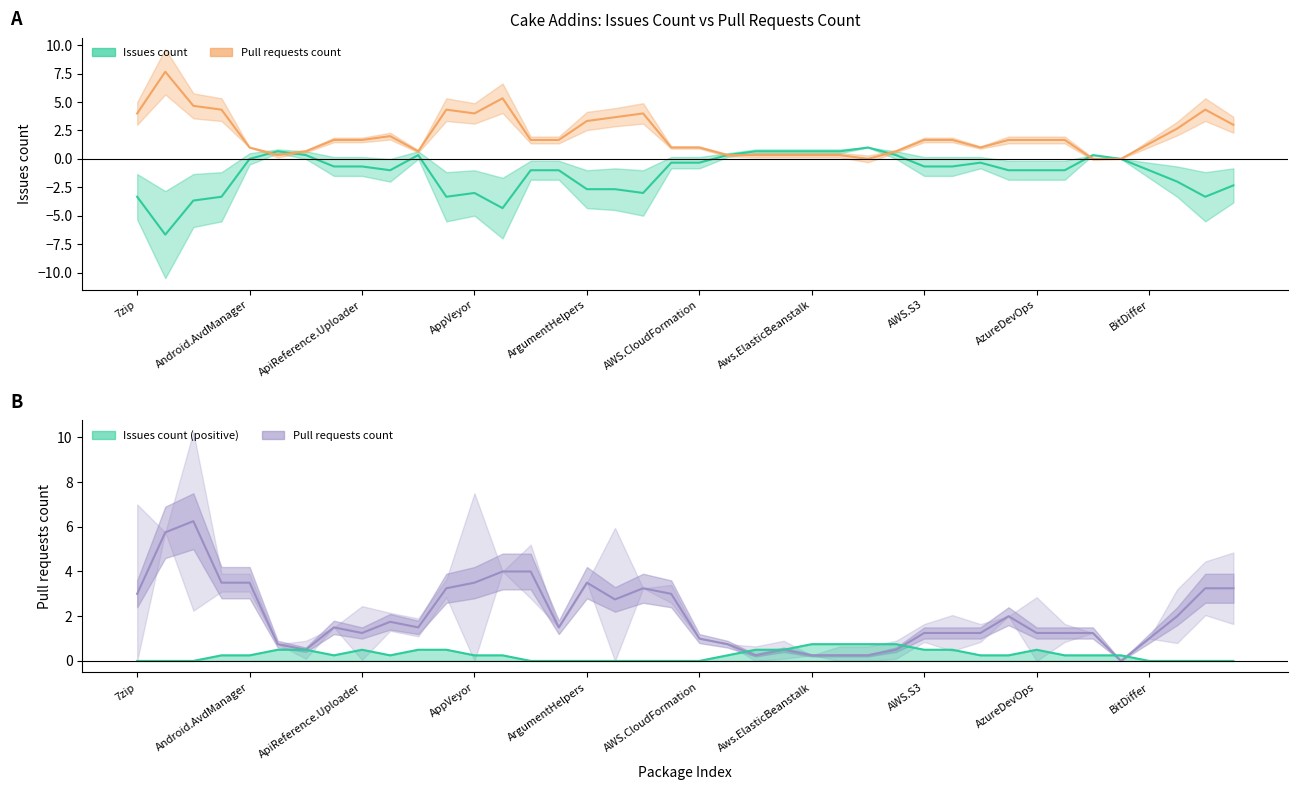

The value of Pull requests count at 23 is 0.2. True or false?

False